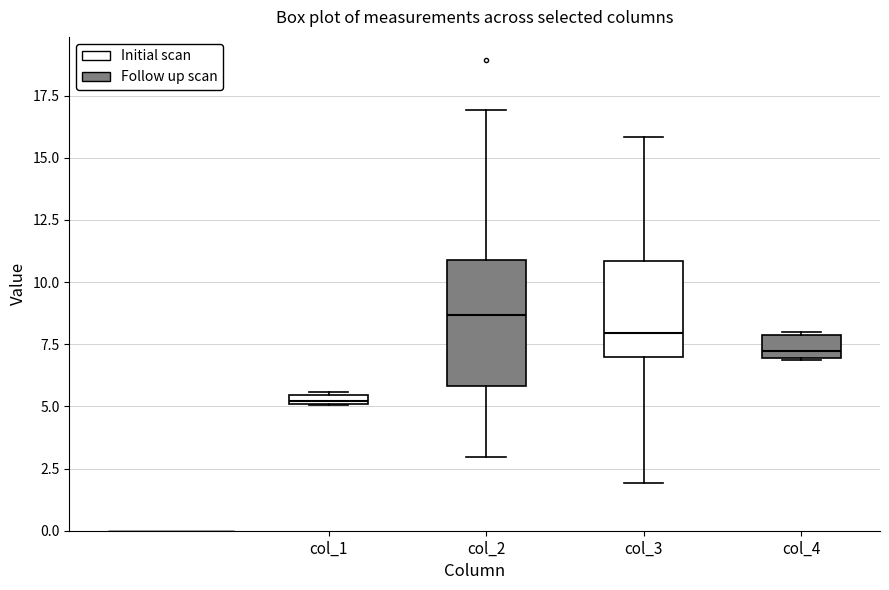

Which box has the highest median line?

col_2